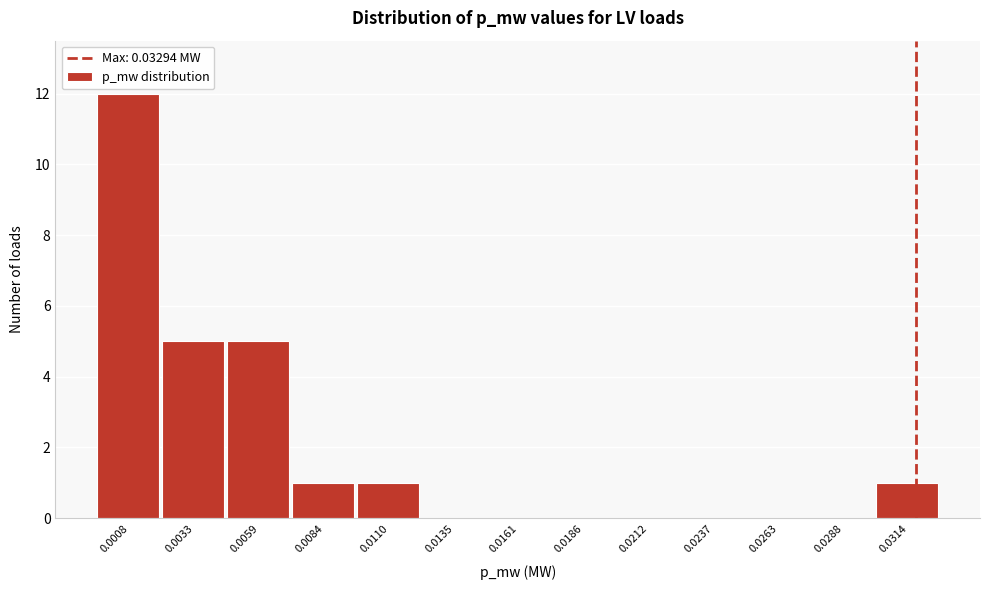

Reading left to right, transcribe all the data shown in this chart.

0.0008=12	0.0033=5	0.0059=5	0.0084=1	0.0110=1	0.0135=0	0.0161=0	0.0186=0	0.0212=0	0.0237=0	0.0263=0	0.0288=0	0.0314=1